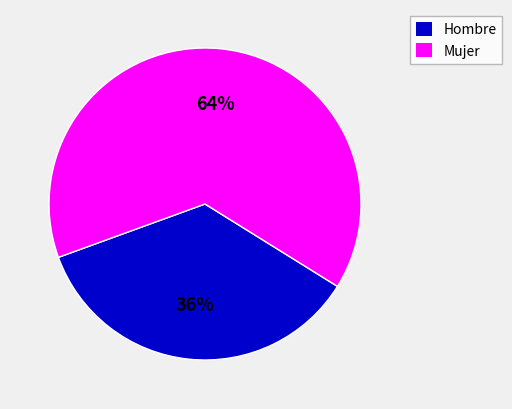

To the nearest percent, what is the average slice percentage?

50%